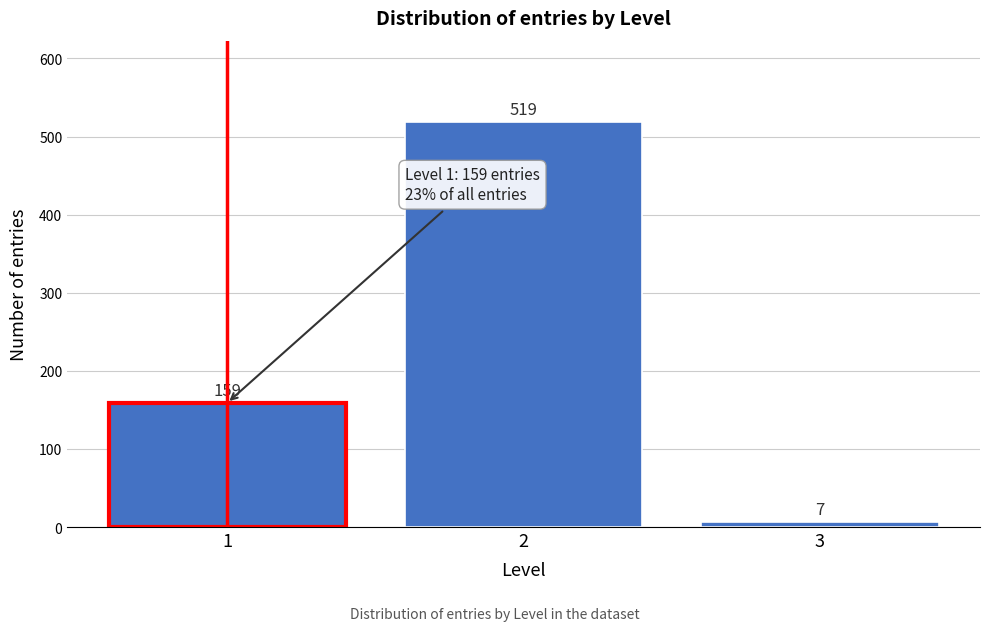

Reading left to right, what are all the values shown in this chart?

159	519	7